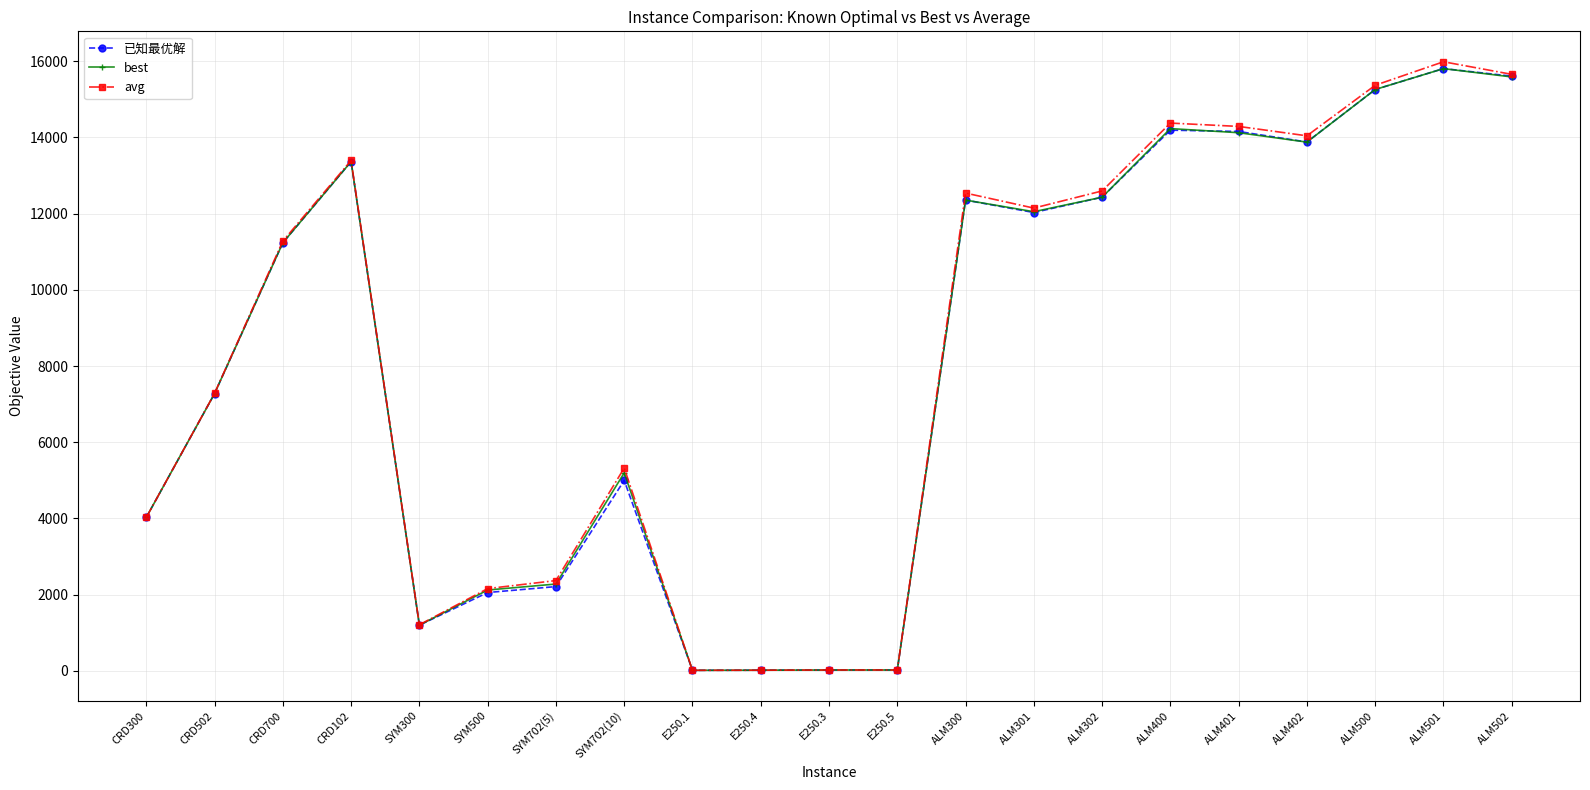

What is the maximum value shown in the chart?

15986.1